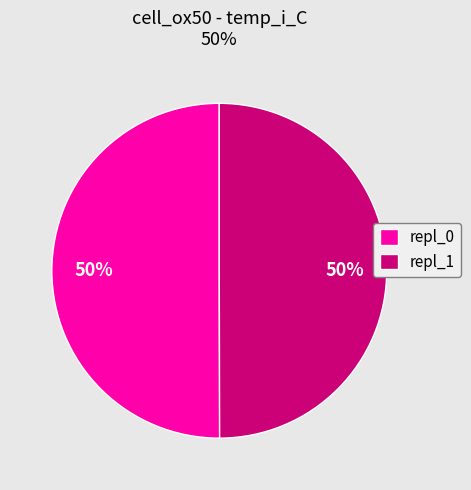

The repl_1 slice represents 65% of the pie. True or false?

False